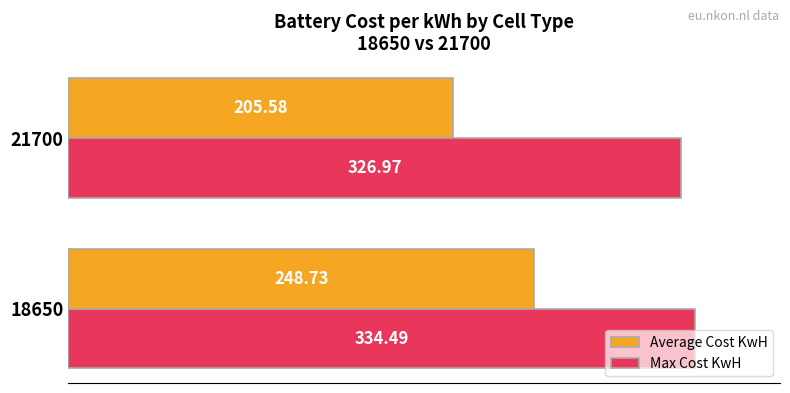

What is the sum of the Average Cost KwH values at 21700 and 18650?

454.3